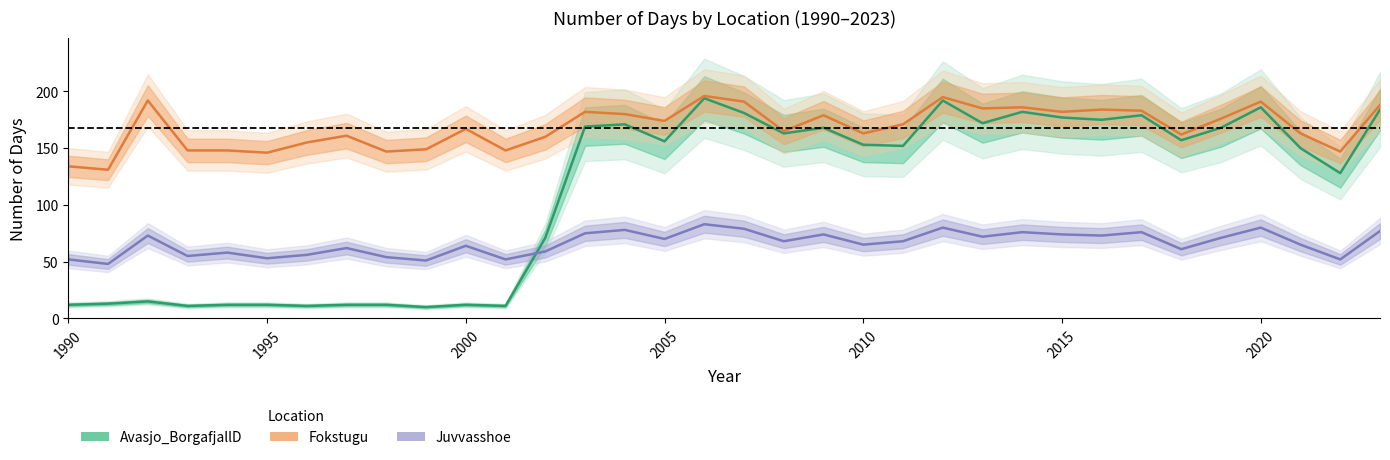

What is the difference between the maximum and minimum values in the Fokstugu series?

65